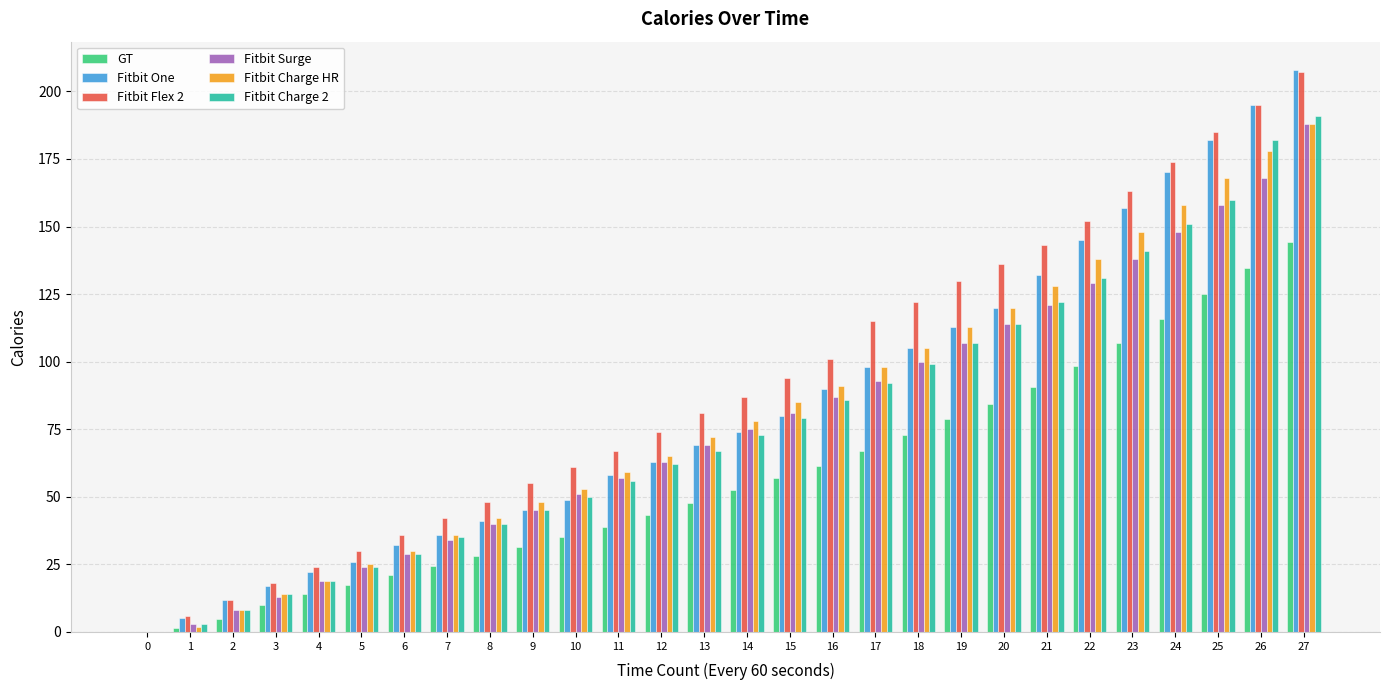

The value of Fitbit Surge at 4 is 27.3. True or false?

False